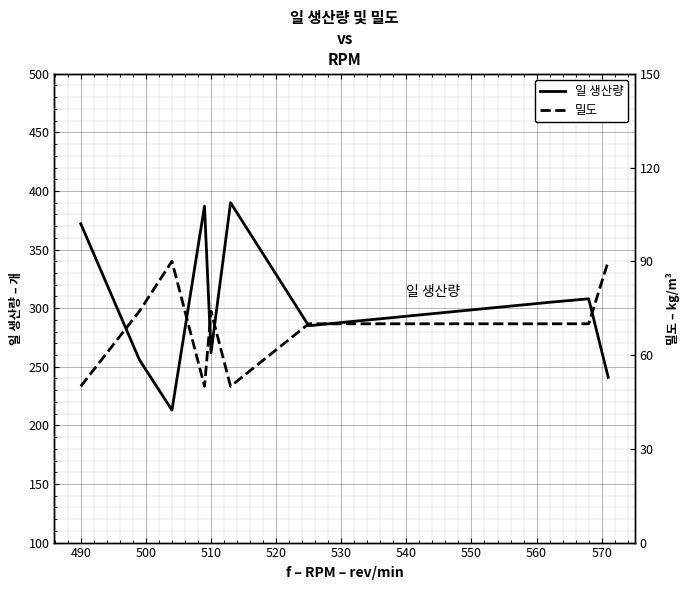

Which series has the largest total across all categories?

일 생산량